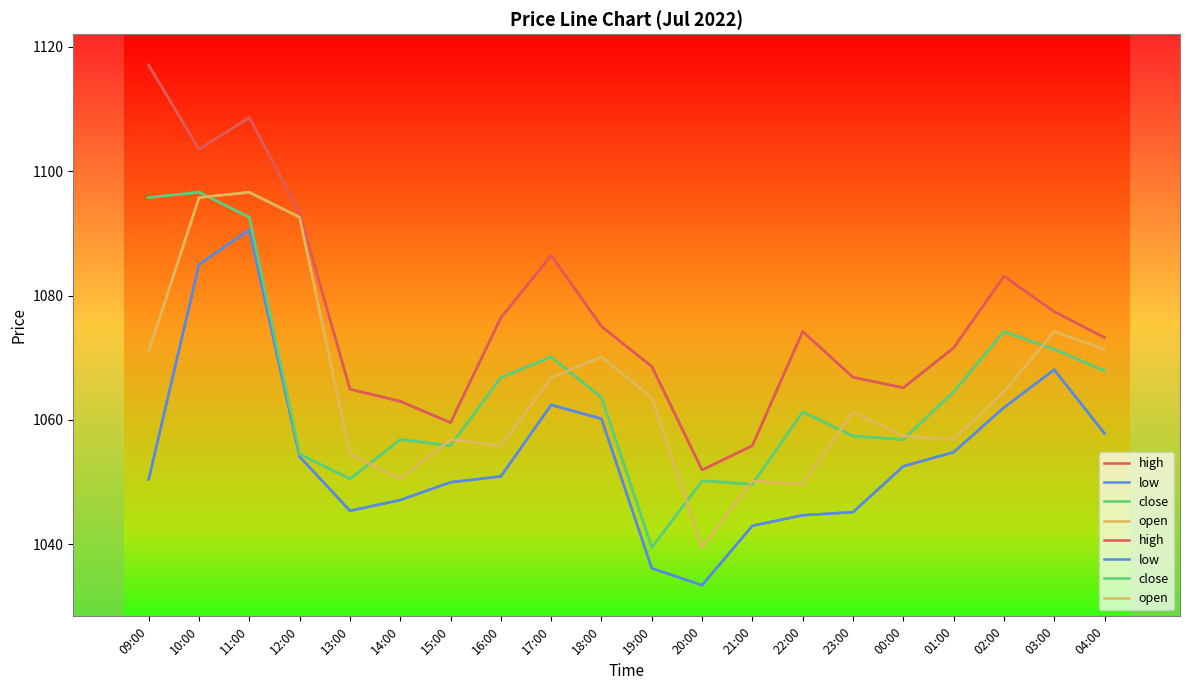

Rank the categories by close value from lowest to highest.

19:00, 21:00, 20:00, 13:00, 12:00, 15:00, 14:00, 00:00, 23:00, 22:00, 18:00, 01:00, 16:00, 04:00, 17:00, 03:00, 02:00, 11:00, 09:00, 10:00